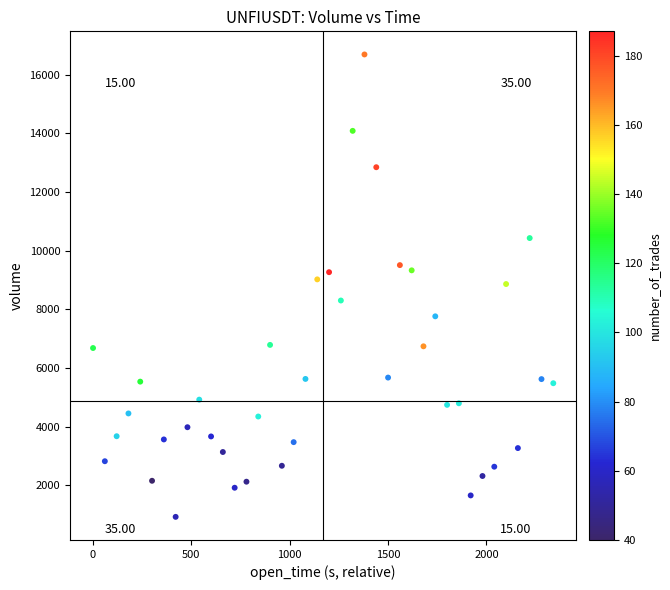

What is the range of Y values (max minus min)?

15775.7